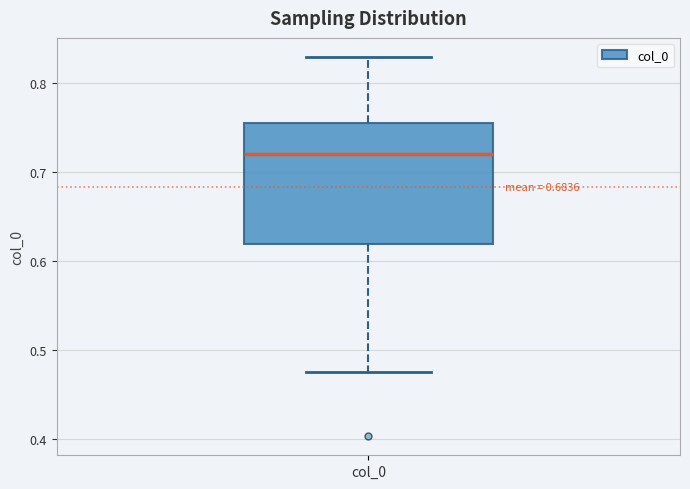

Transcribe this box plot: give where the median line is, the range the box spans, and where the two whiskers end, as read against the y-axis. The values are not printed on the chart, so give them approximately, as read against the axis.

median 0.72, box 0.62 to 0.76, whiskers 0.47 to 0.83